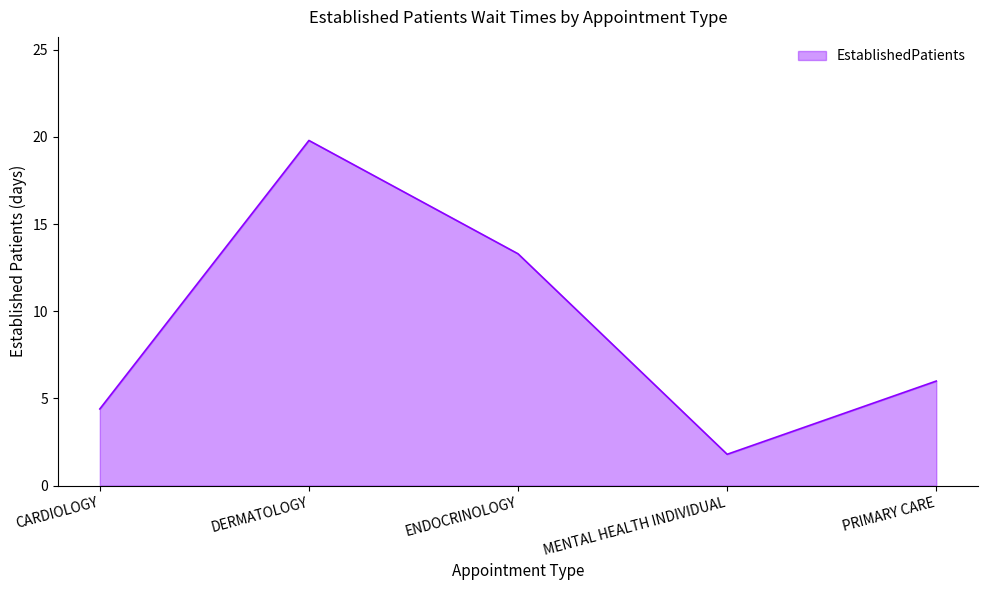

Where is the first local minimum?

MENTAL HEALTH INDIVIDUAL